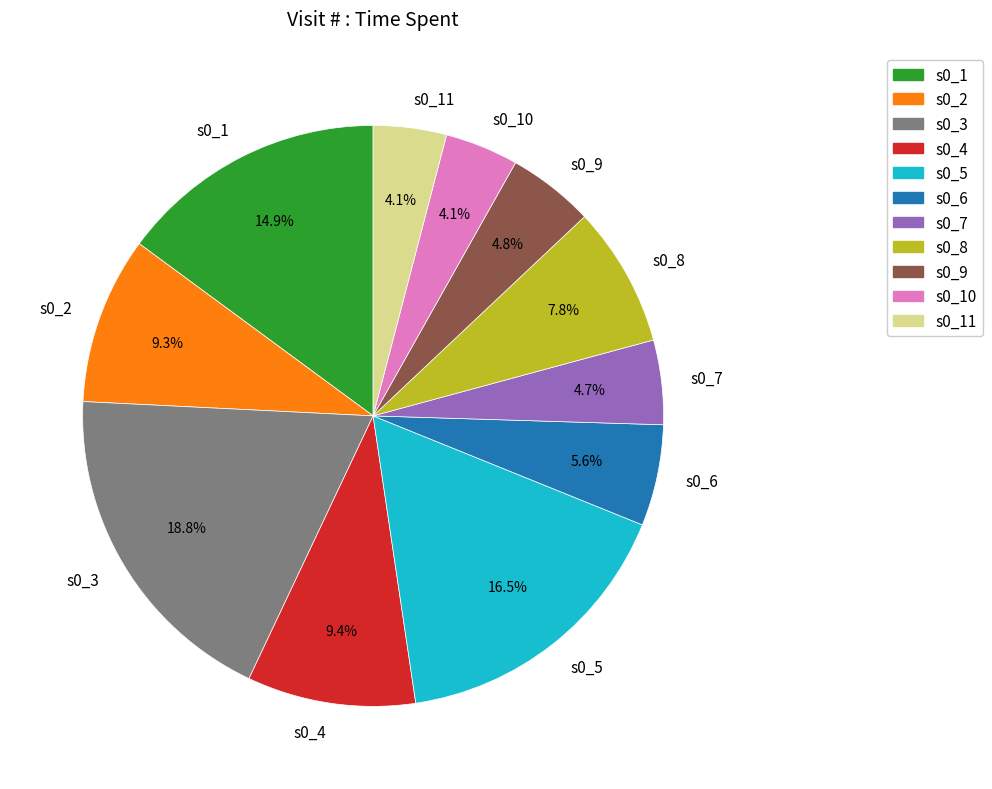

True or false: s0_7 accounts for 5% of the total.

True